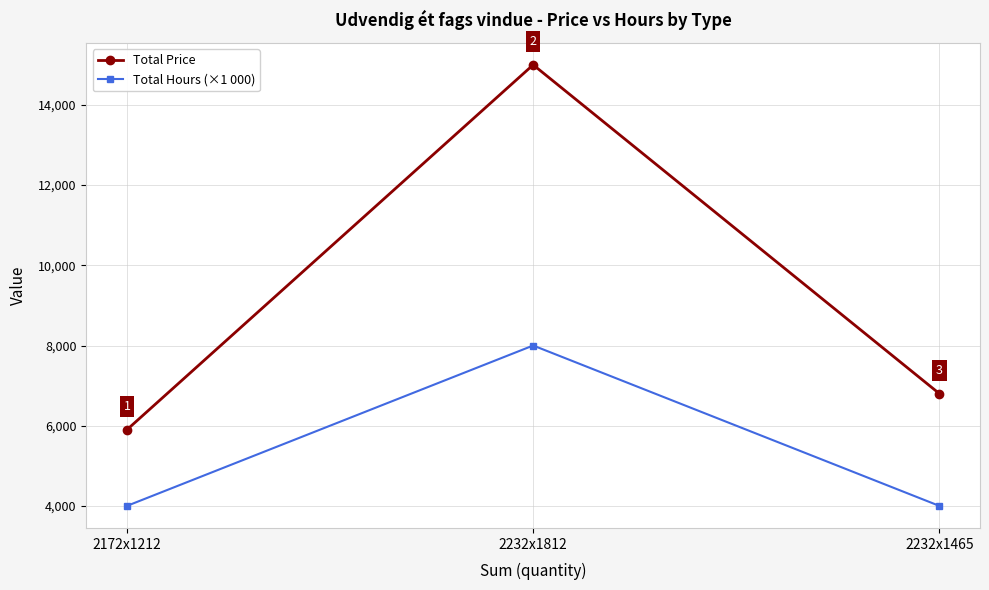

Which label corresponds to the largest value in the chart?

2232x1812